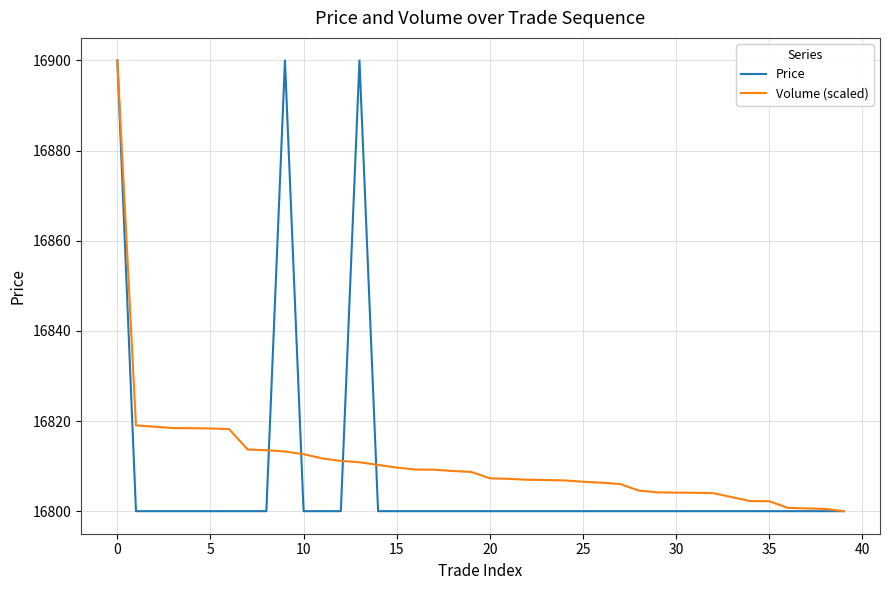

Is this an area chart (filled region under the line)?

No